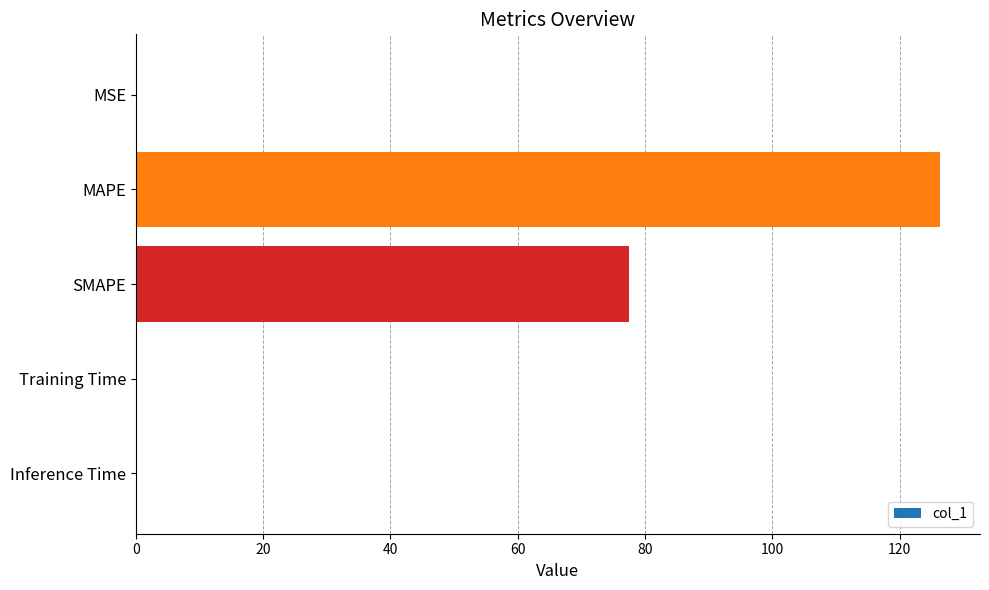

Between MAPE and MSE, which is larger?

MAPE